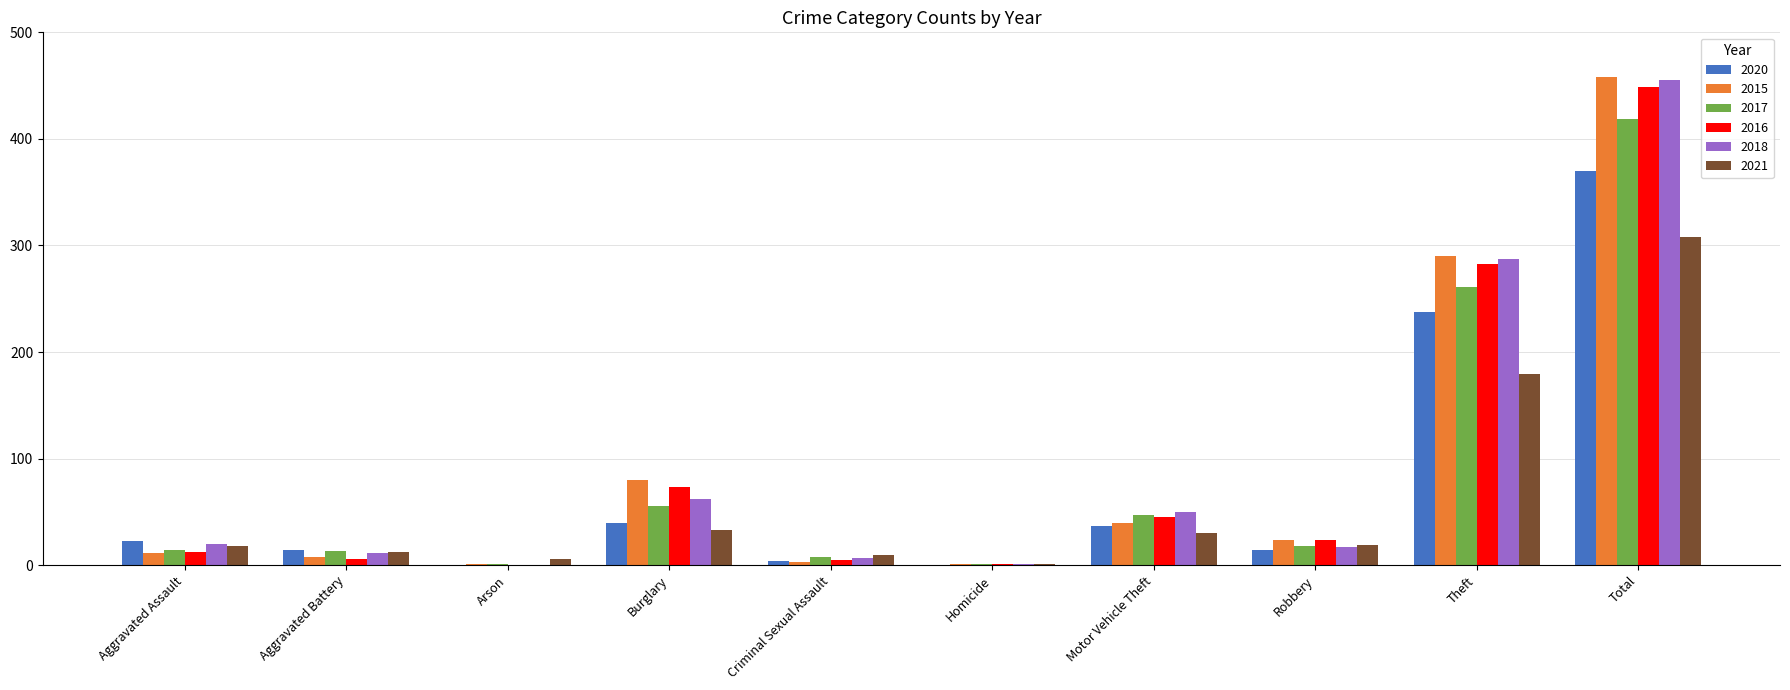

What is the spread (max minus min) of values at Criminal Sexual Assault?

7